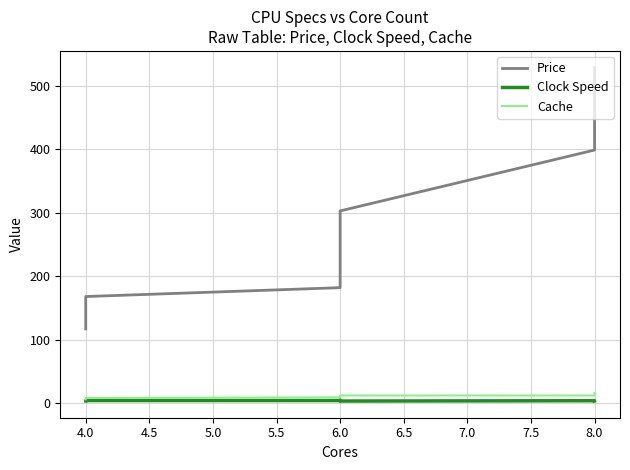

At 6.0, list the series in order from largest to smallest.

Price, Cache, Clock Speed